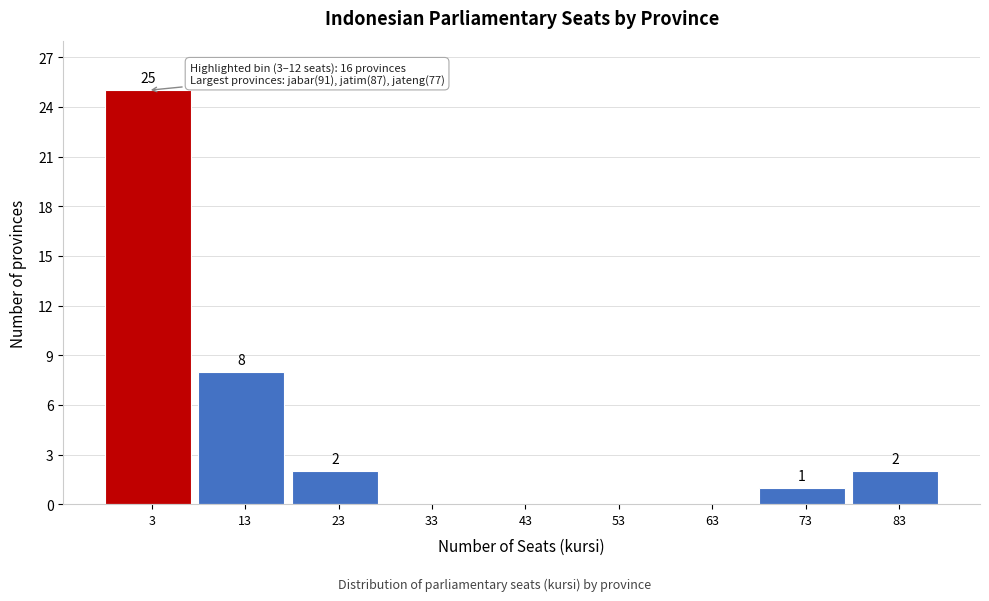

Reading left to right, extract all data points from this chart.

3=25	13=8	23=2	33=0	43=0	53=0	63=0	73=1	83=2